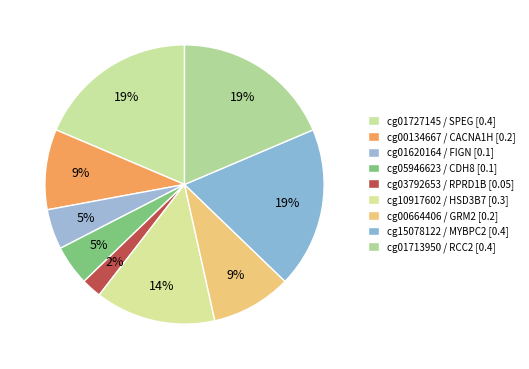

Rank the categories by value from lowest to highest.

cg03792653
RPRD1B, cg01620164
FIGN, cg05946623
CDH8, cg00134667
CACNA1H, cg00664406
GRM2, cg10917602
HSD3B7, cg01727145
SPEG, cg15078122
MYBPC2, cg01713950
RCC2